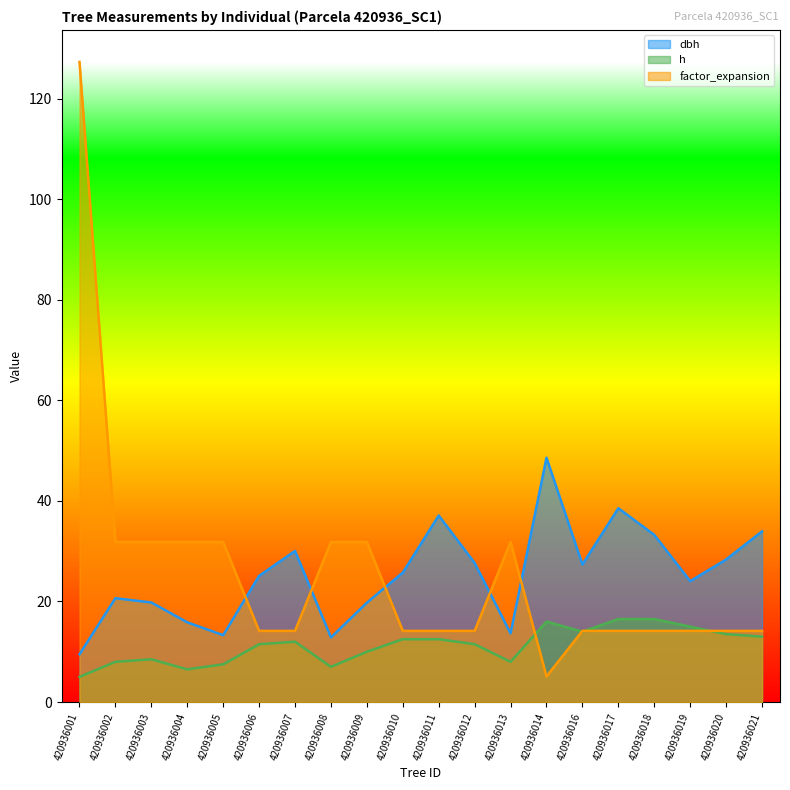

List the series in order of their peak value, highest first.

factor_expansion, dbh, h